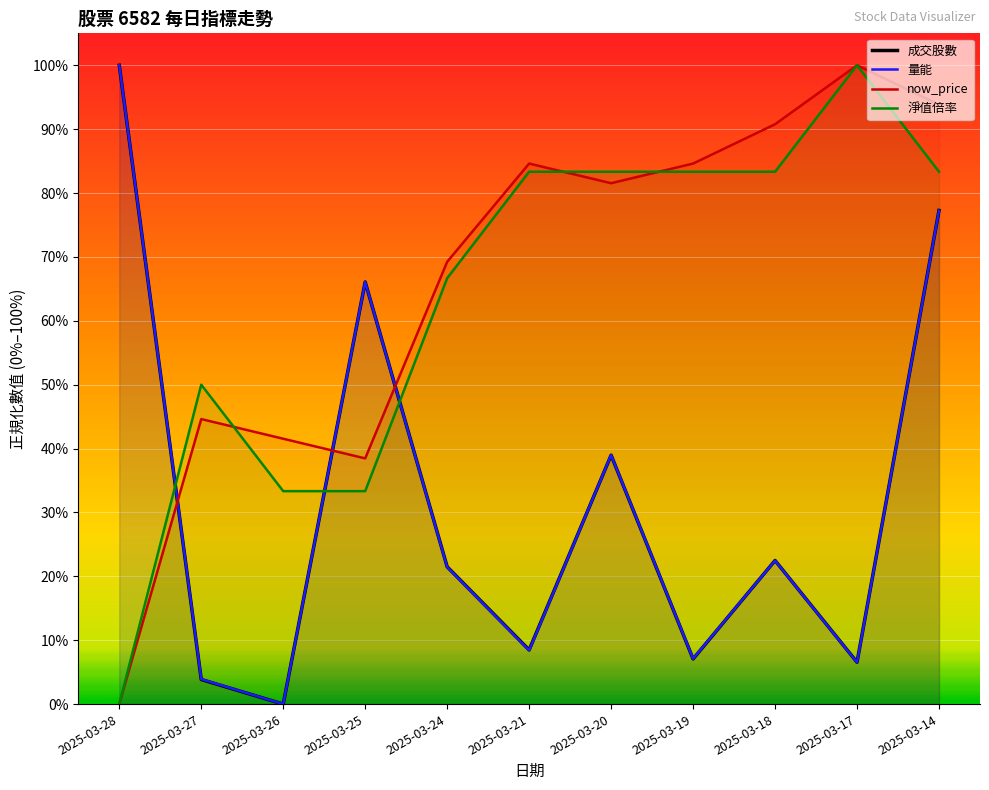

What is the difference between the second highest and minimum values in the 淨值倍率 series?

0.8